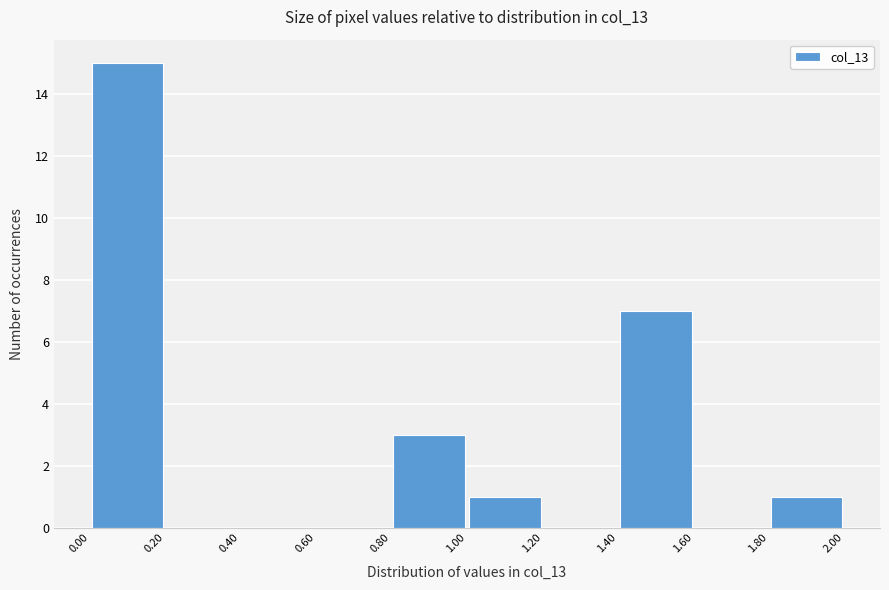

How tall is the bar that spans 1.40 to 1.60 on the x-axis? The values are not printed on the chart, so give them approximately, as read against the axis.

7